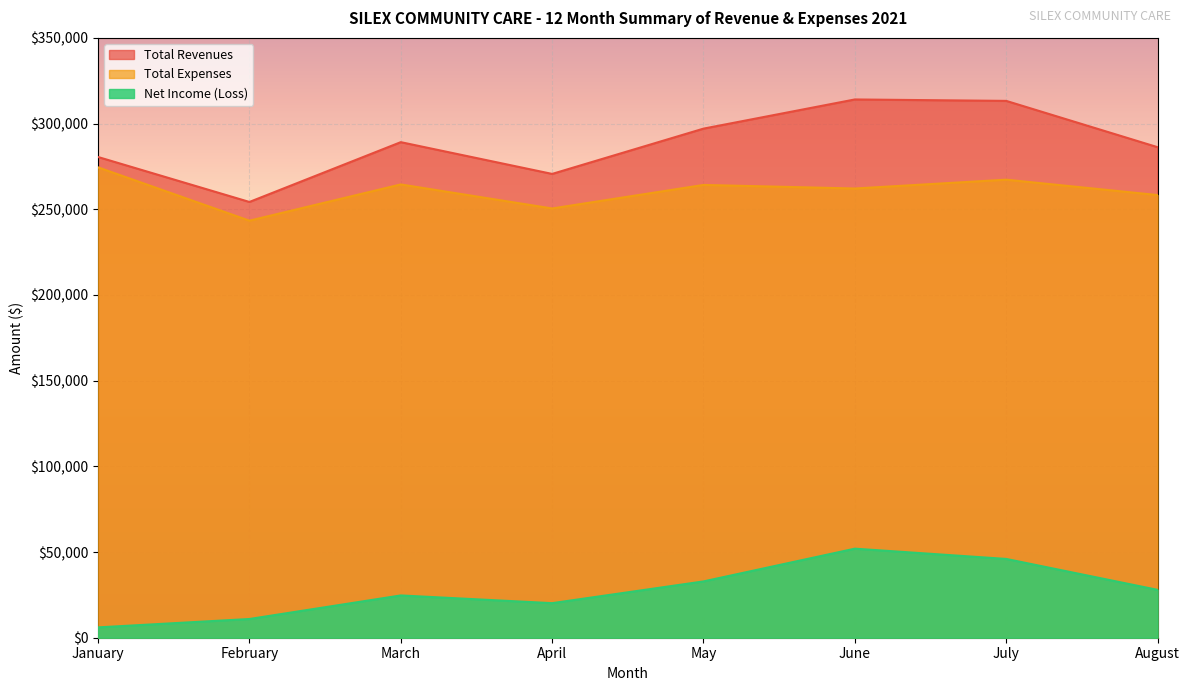

What are all the series names shown in the legend?

Total Revenues, Total Expenses, Net Income (Loss)